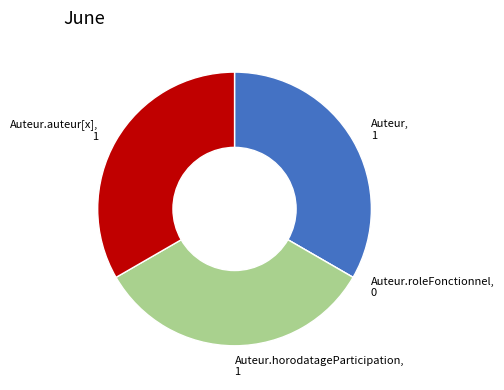

Does any single category account for the majority?

No